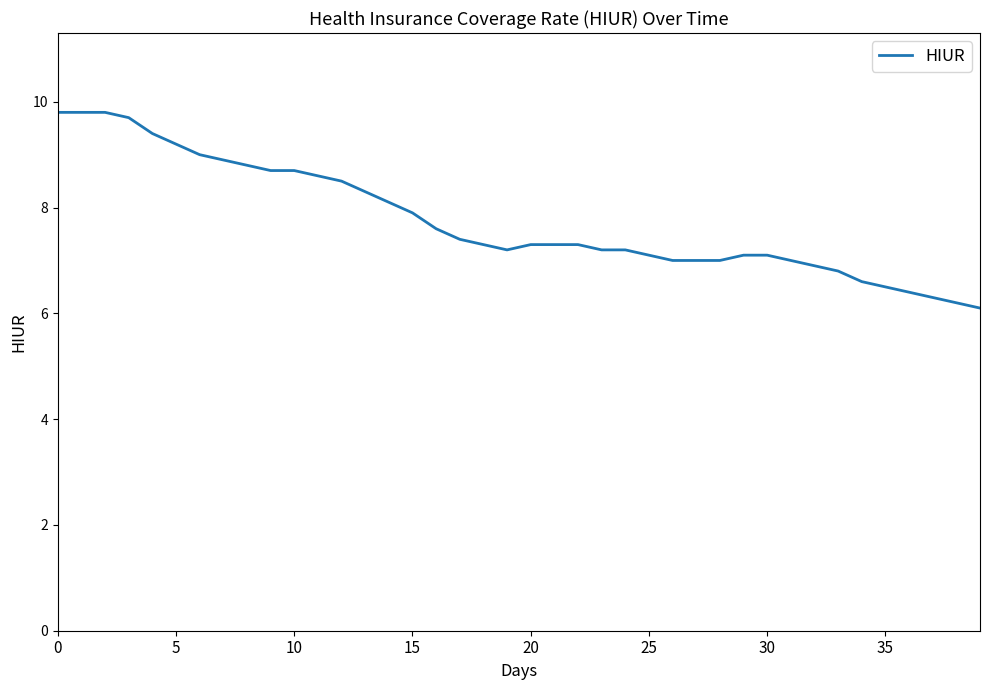

Is this an area chart (filled region under the line)?

No